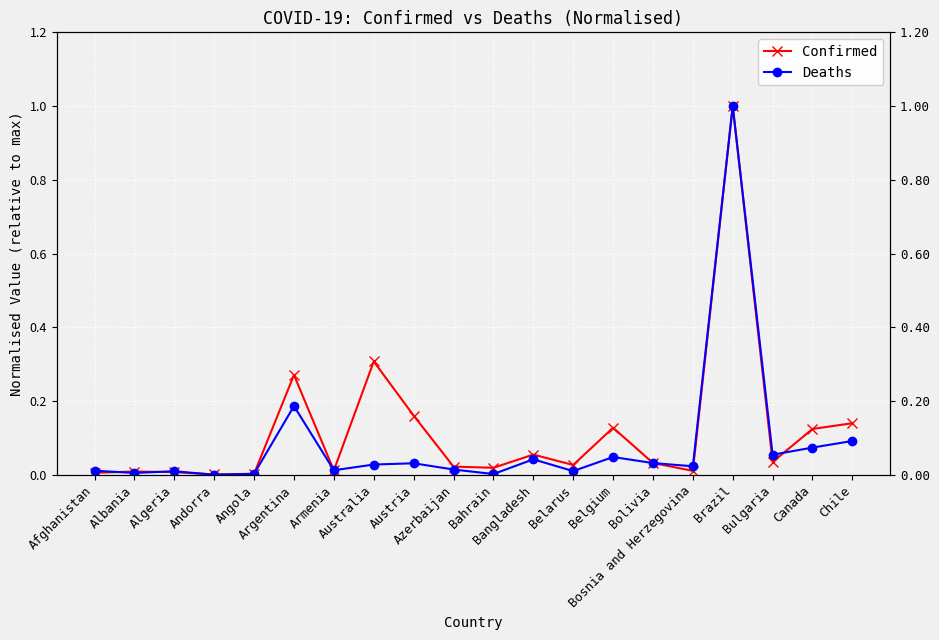

Where is the first local minimum for Confirmed?

Andorra